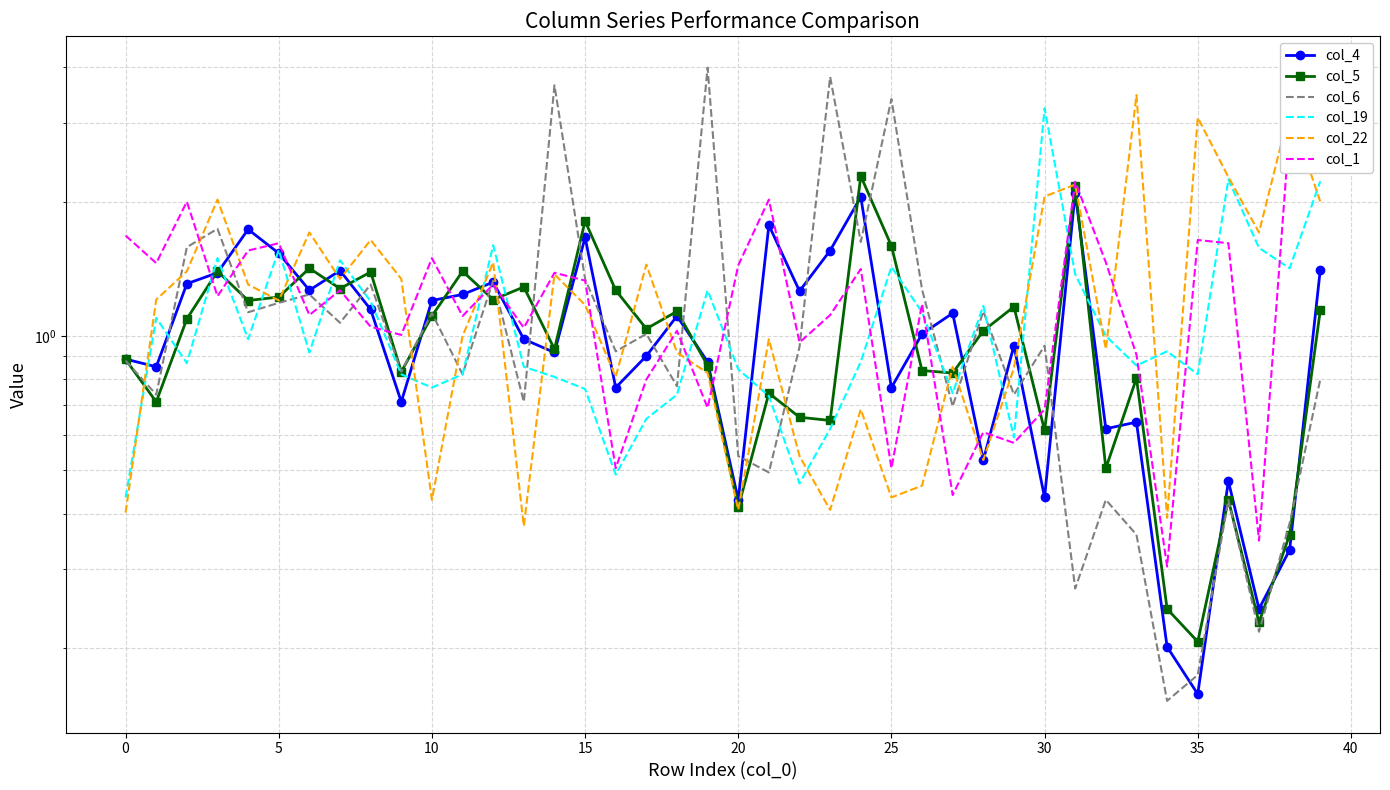

The col_22 series shows 0.4 at 34. True or false?

True